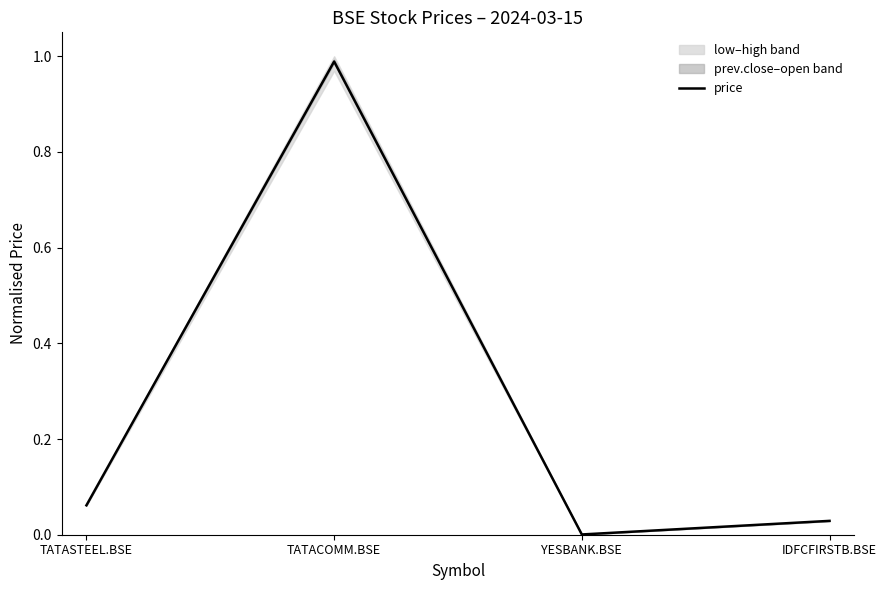

What is the average value?

0.3